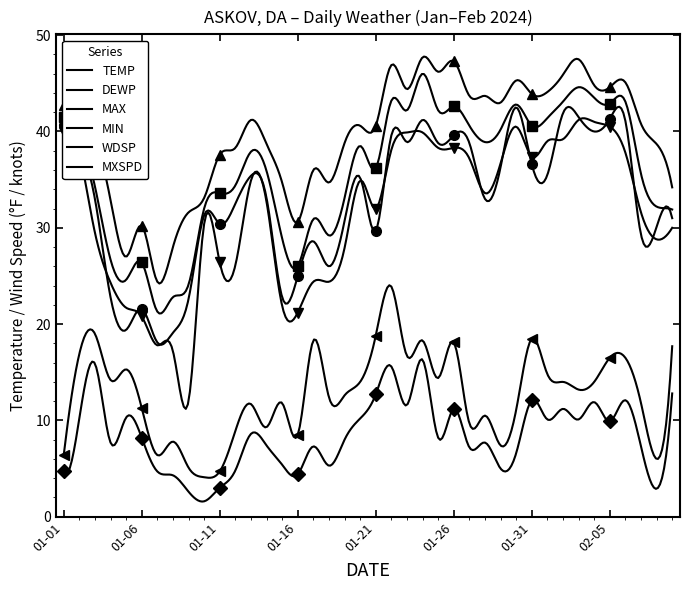

How many lines are shown in the chart?

6